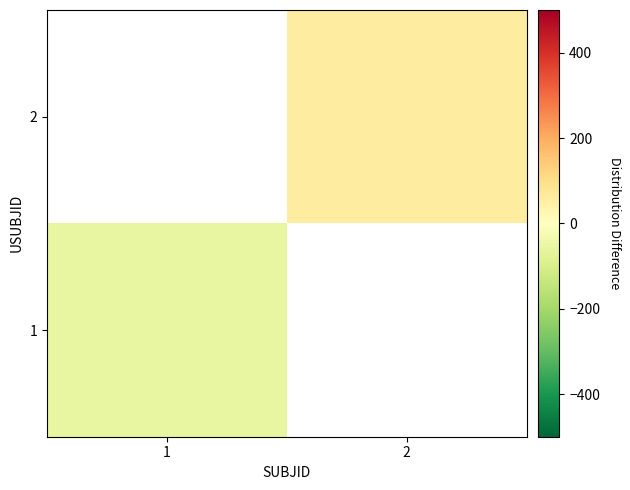

How many negative values does the 1 series have?

1